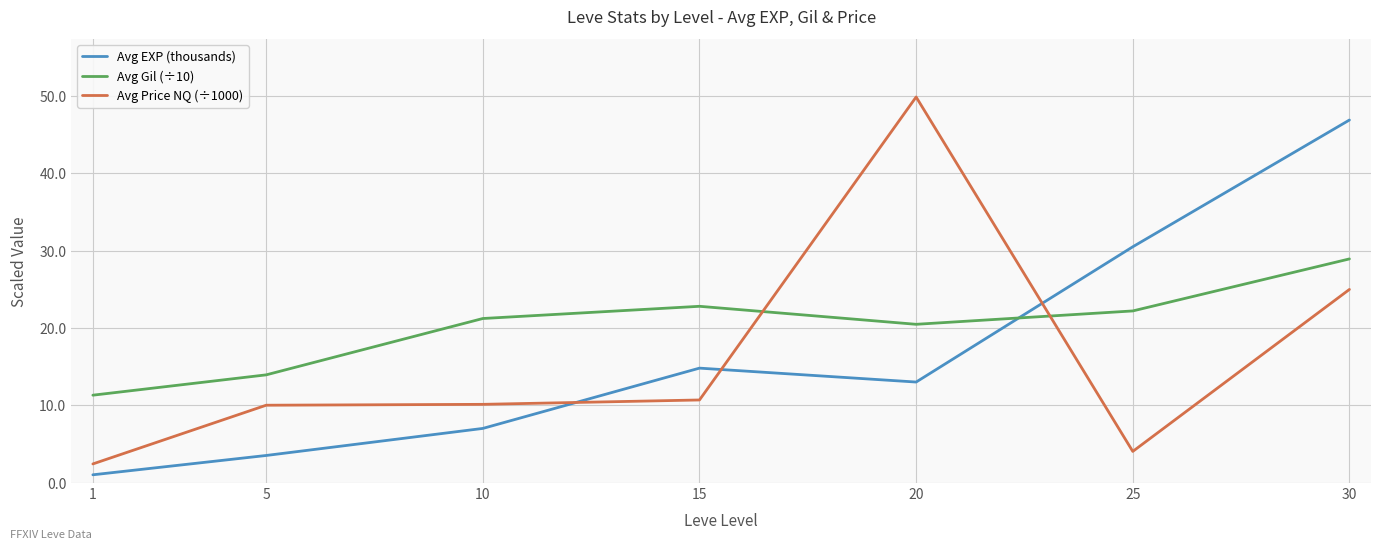

Count the number of data series in this chart.

3